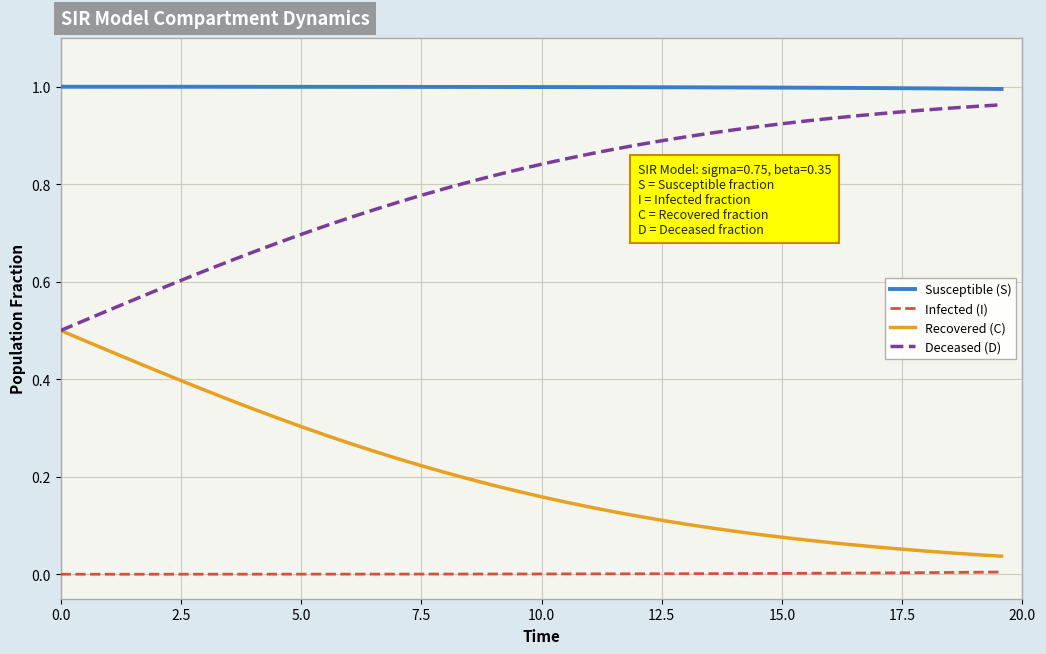

True or false: Susceptible (S) and Recovered (C) intersect in this chart.

False